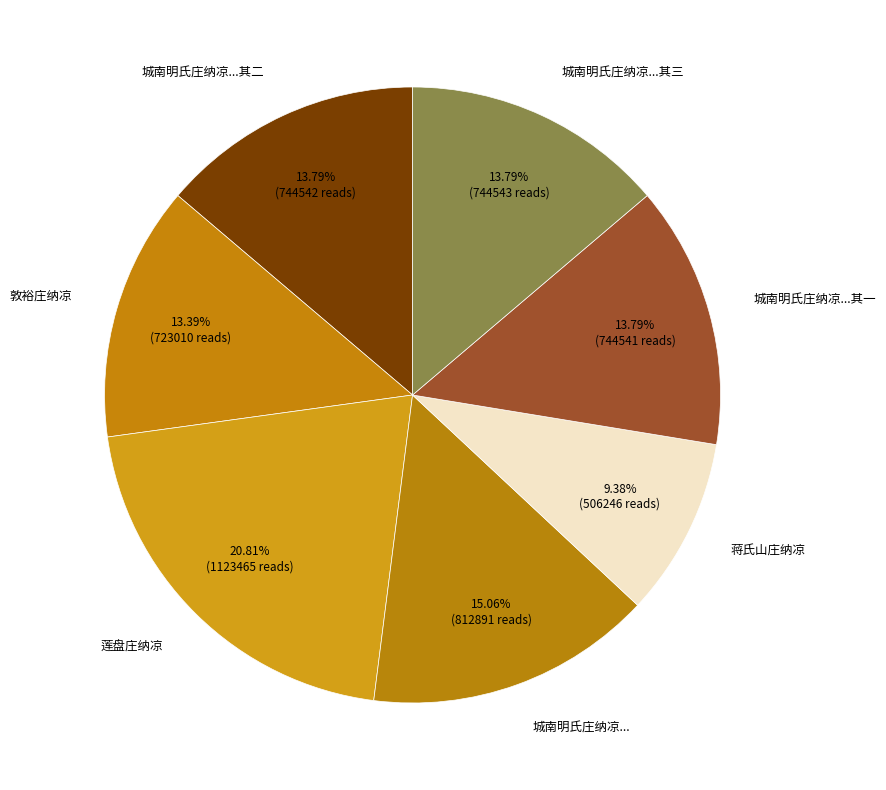

Which slice is the smallest?

蒋氏山庄纳凉